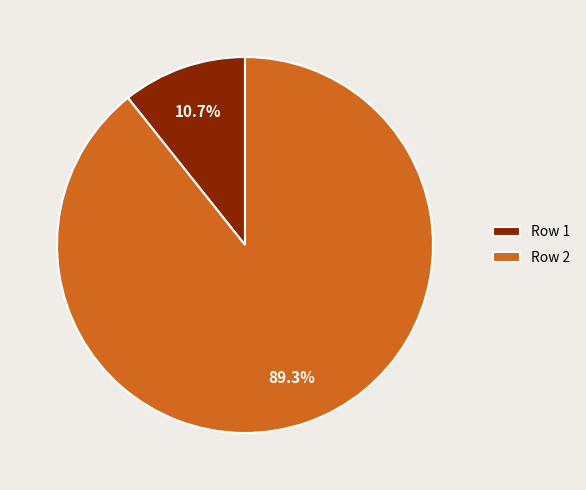

What is the smallest slice in the pie chart?

Row 1